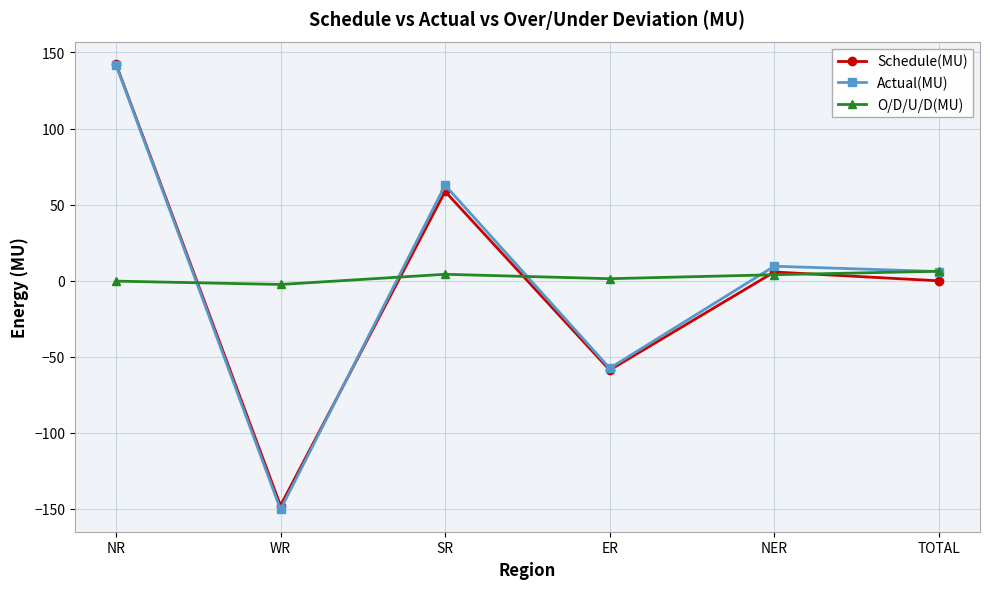

At which label does Actual(MU) reach its minimum?

WR